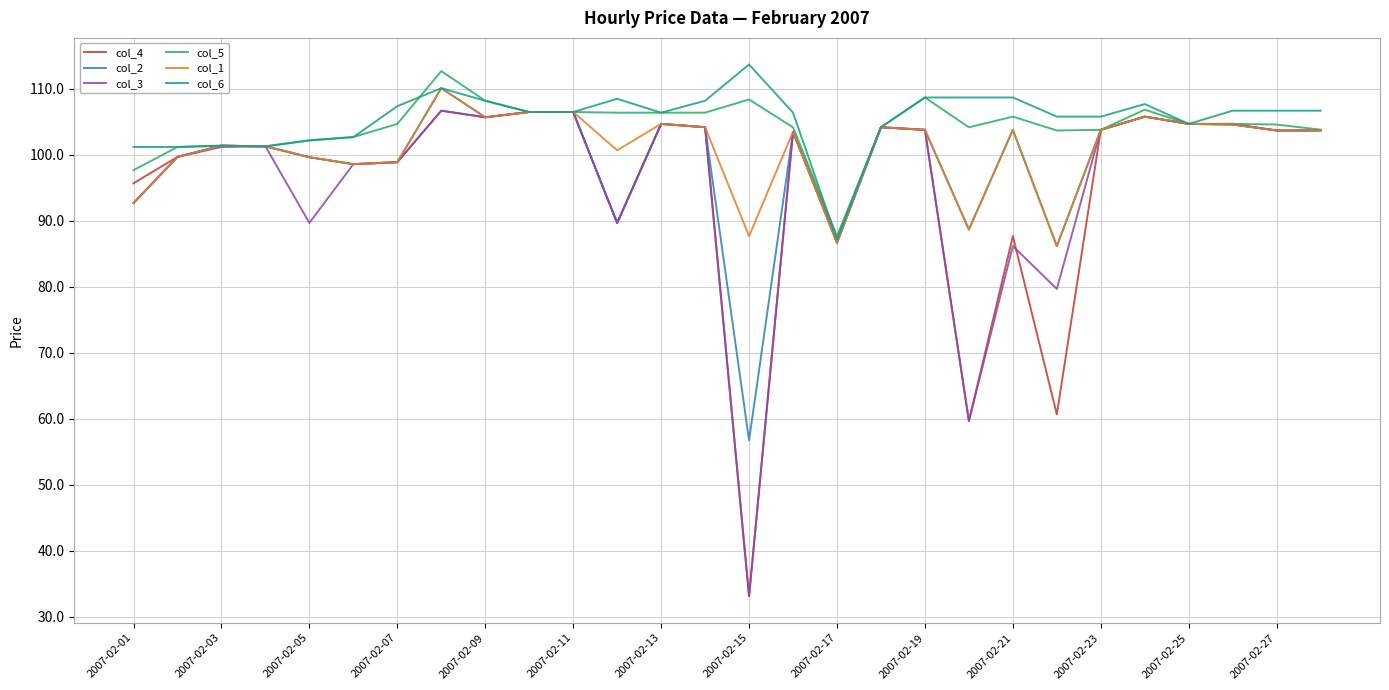

What is the difference between the second highest and minimum values in the col_5 series?

21.0